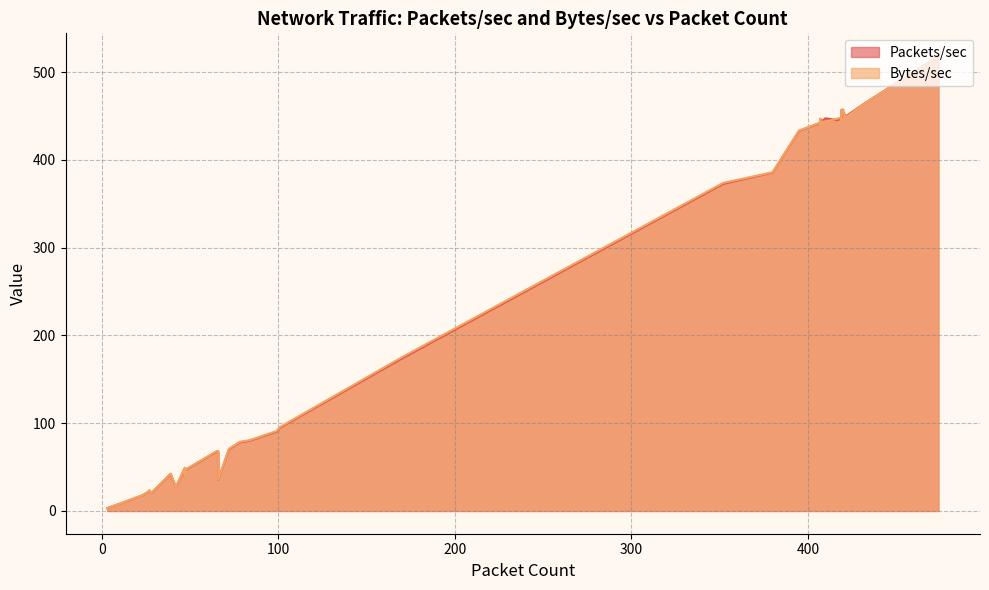

Which series has the largest range (max minus min)?

Packets/sec